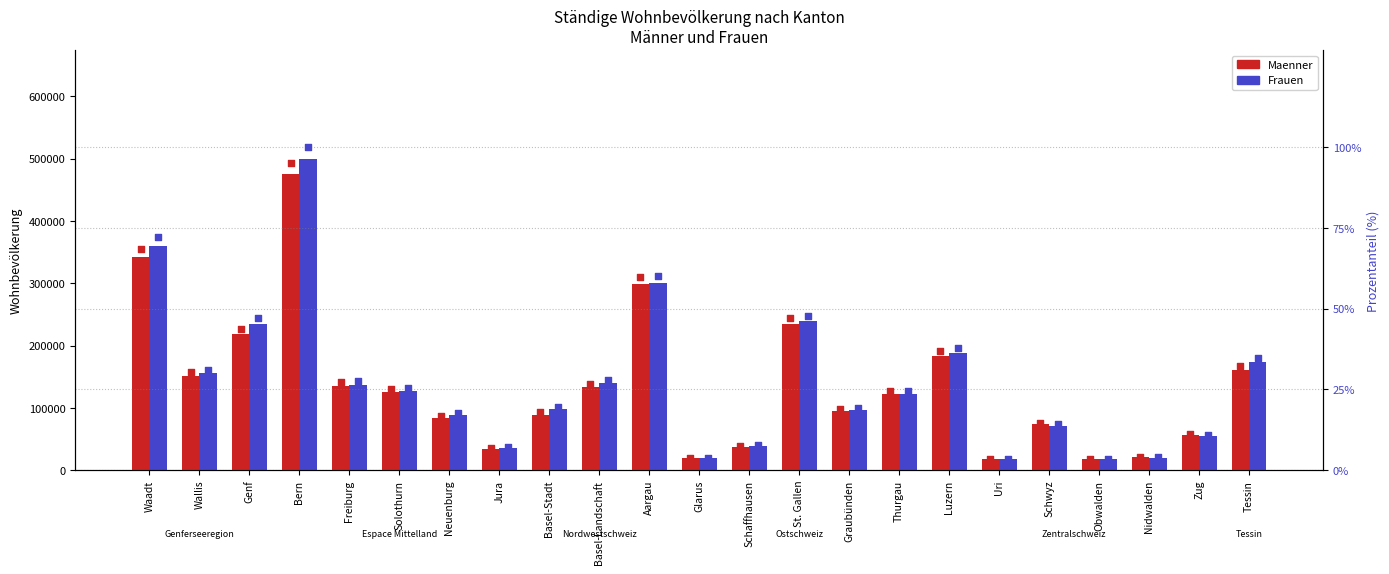

At how many categories does at least one series exceed 281250?

3